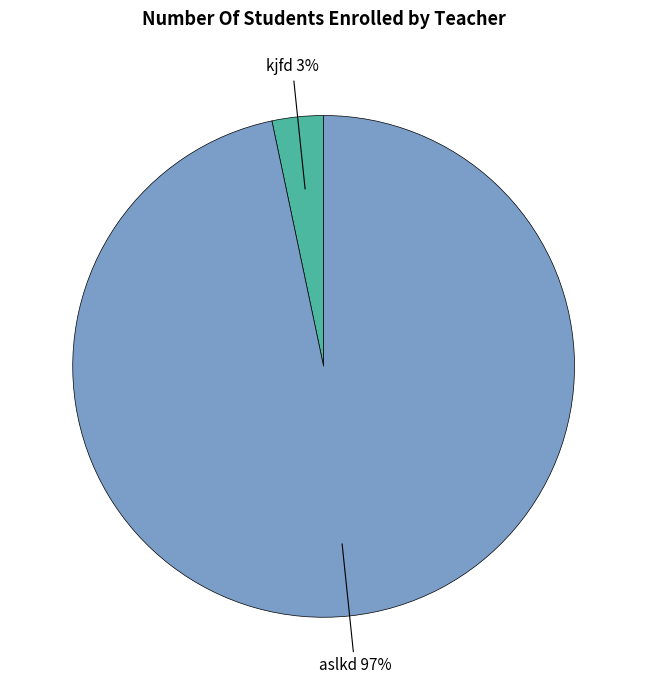

Which category has the smallest portion of the pie?

kjfd